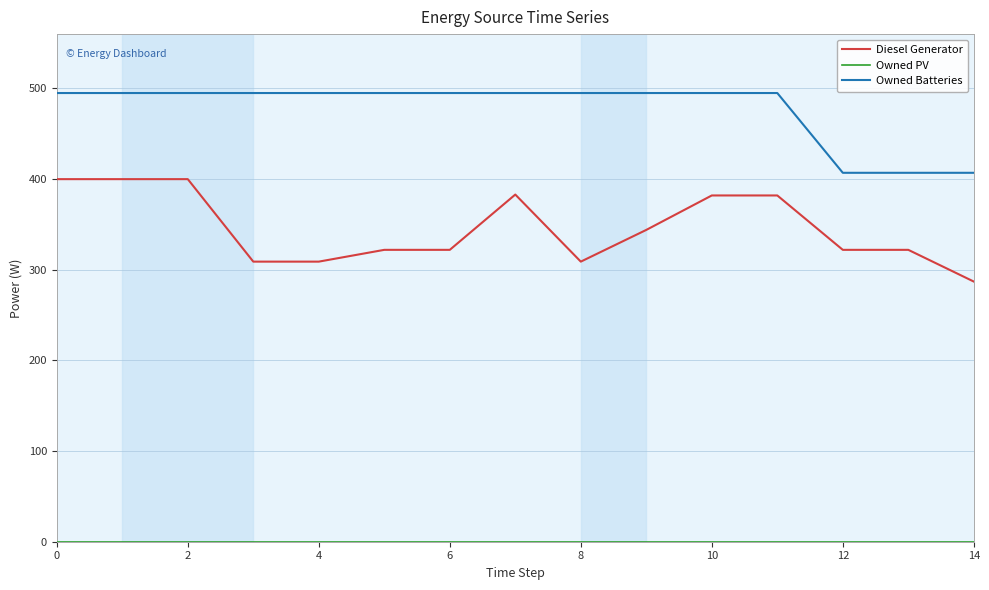

Which series has the largest total across all categories?

Owned Batteries